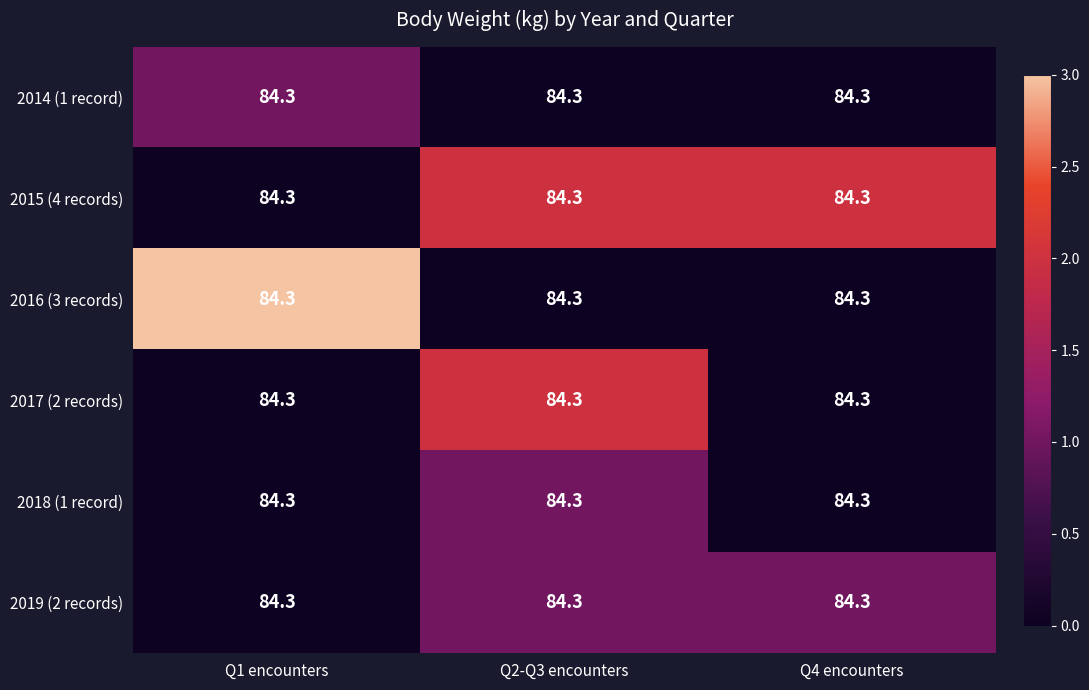

True or false: 2016 (3 records) has a value of -1 at Q2-Q3 encounters.

False